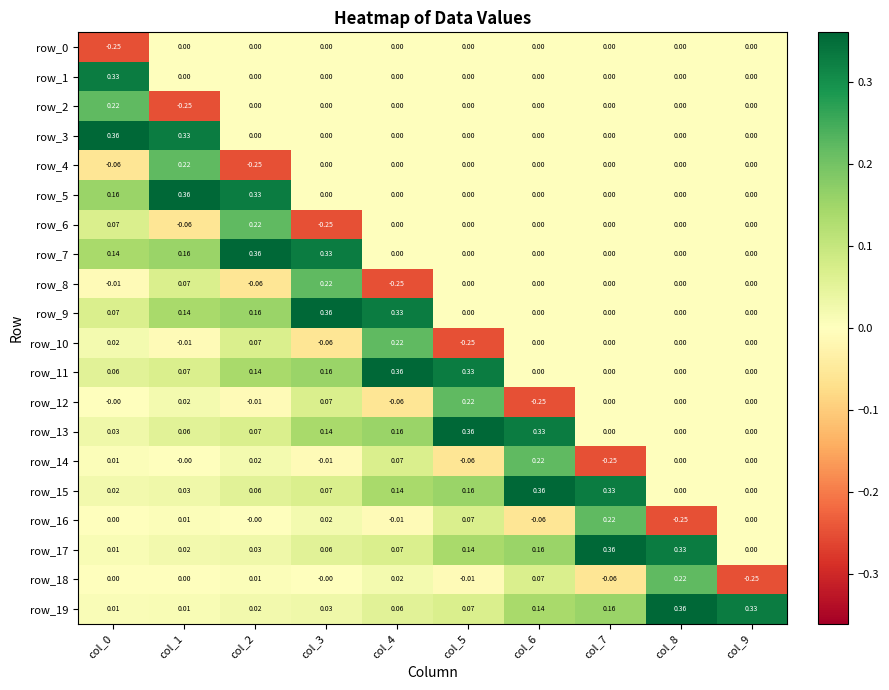

Is the value of row_14 at col_7 greater than the value of row_9 at col_8?

No